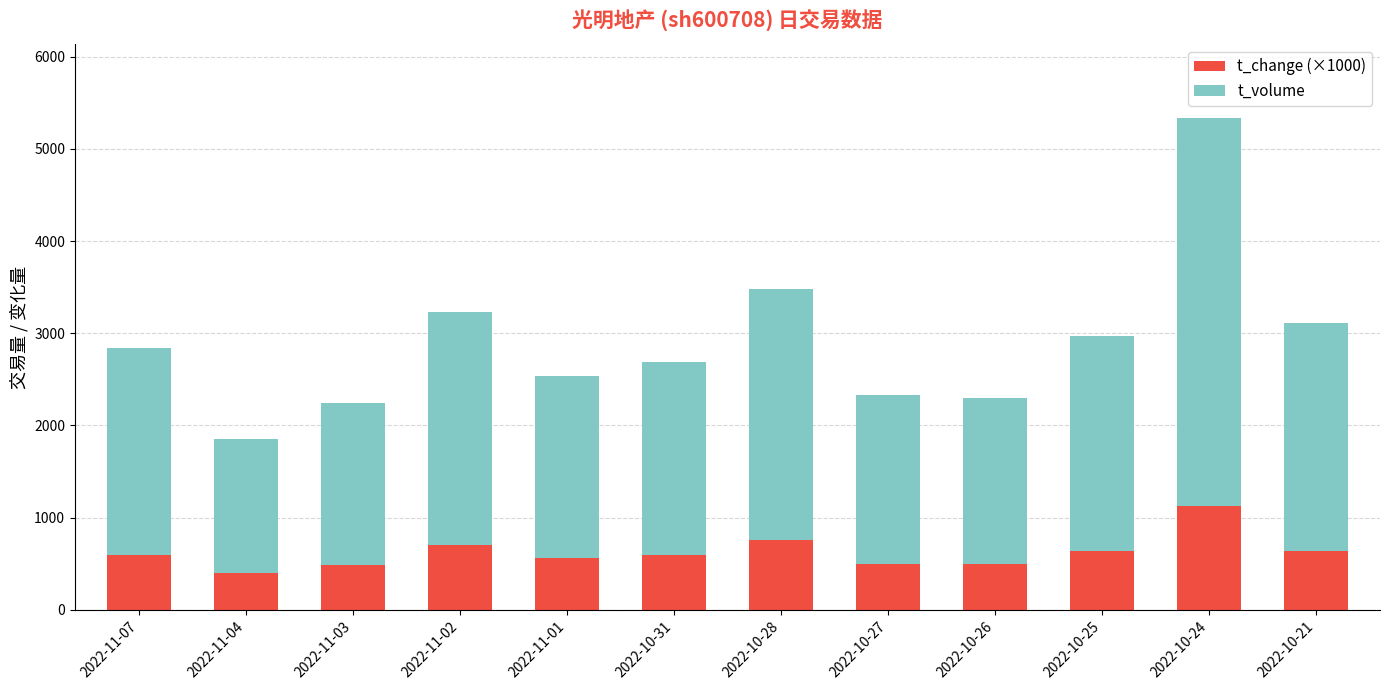

What is the difference between the maximum and minimum values in the t_change (×1000) series?

730